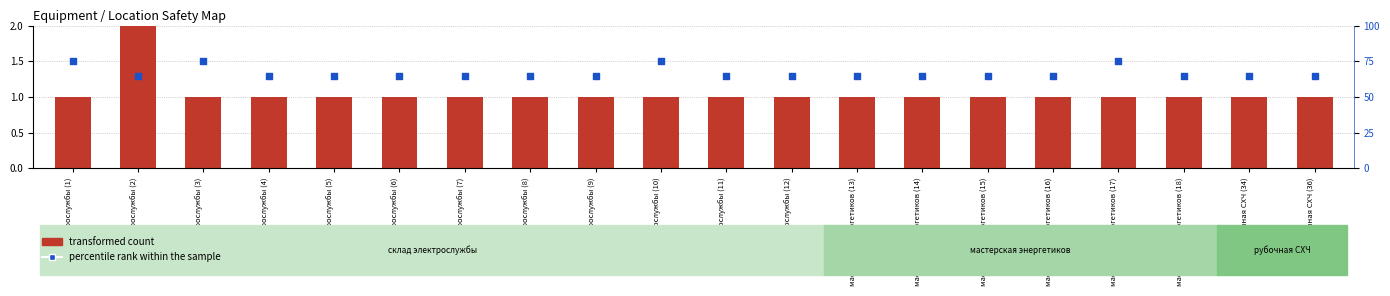

Which series has the largest total across all categories?

percentile rank within the sample